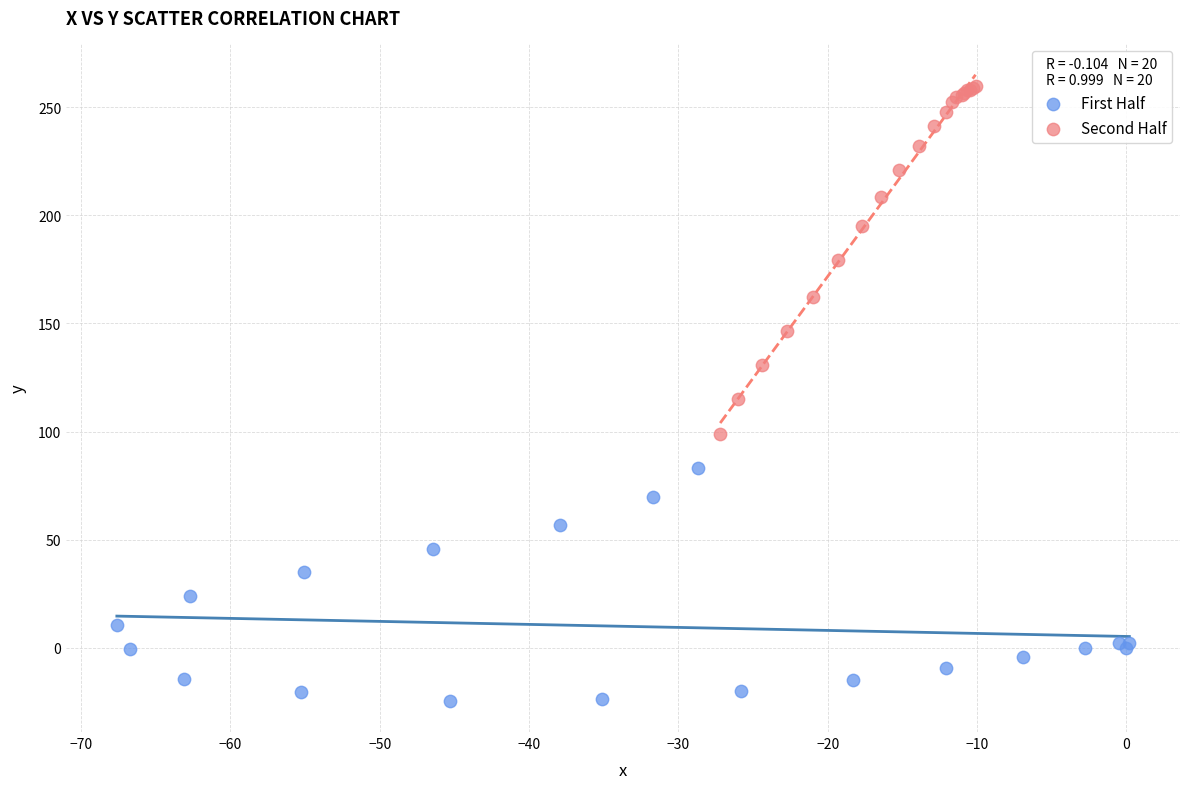

Which series reaches the minimum Y coordinate?

First Half